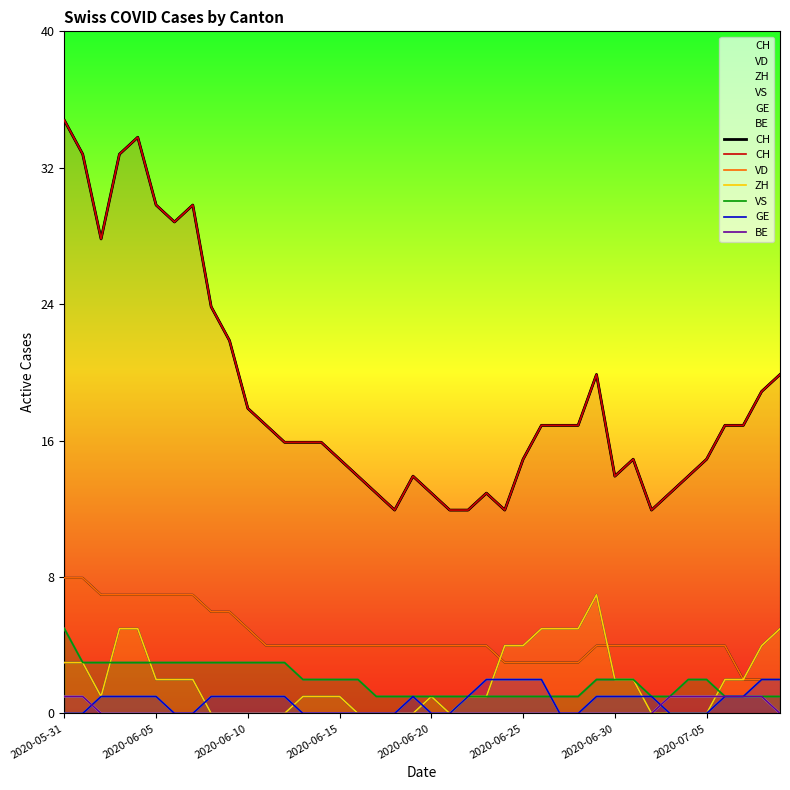

Where is VS nearest to the value 3?

2020-06-05